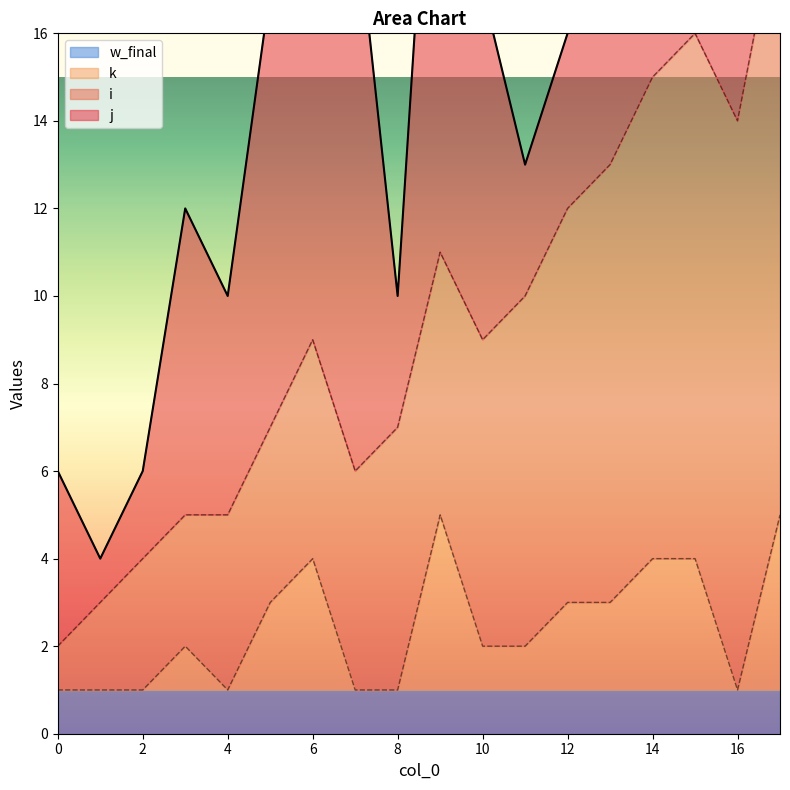

How many data points in k are less than 1?

7